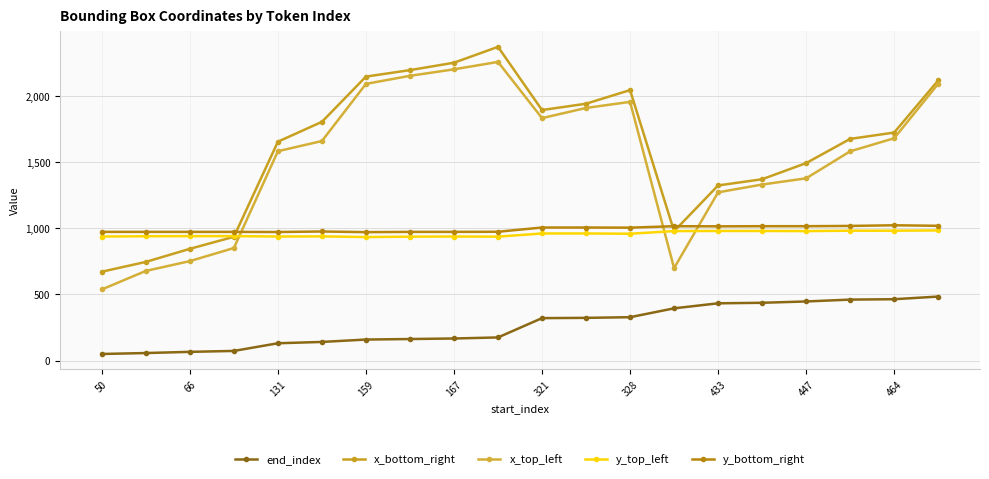

How many interior local peaks does the x_bottom_right series have?

2